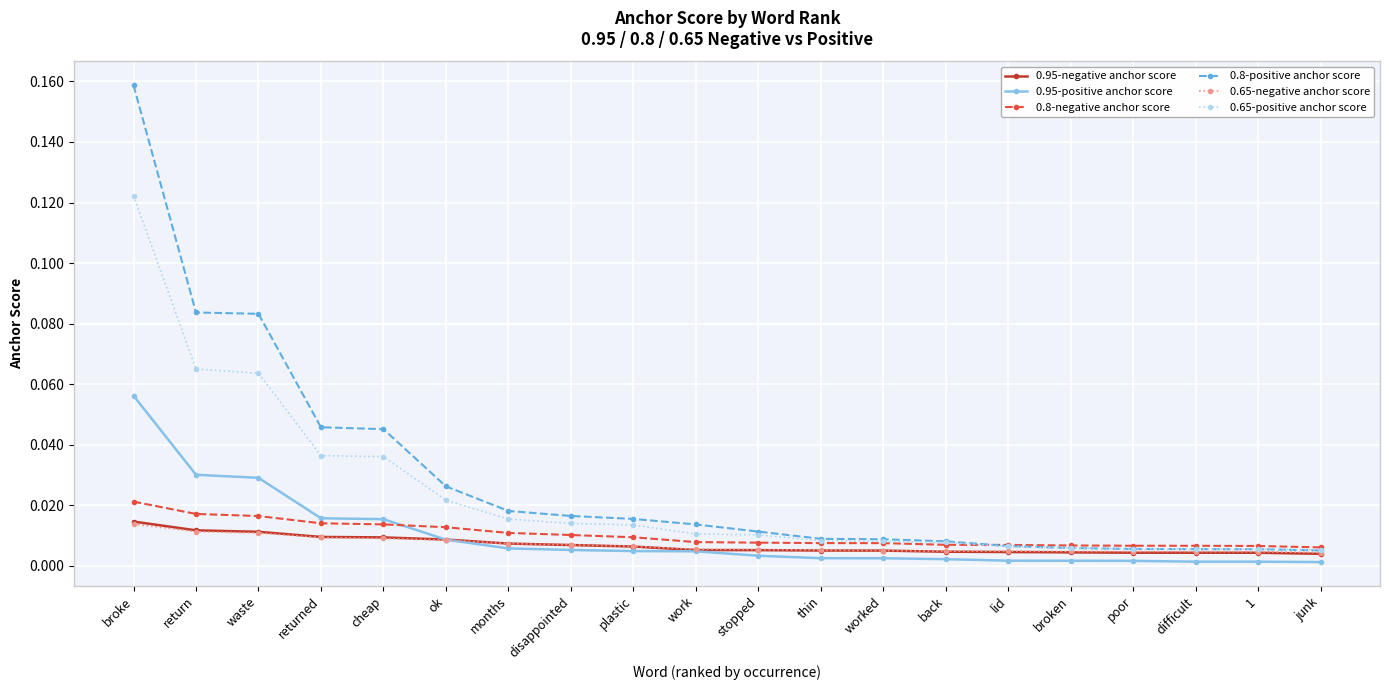

The value of 0.65-positive anchor score at worked is 0.0. True or false?

True